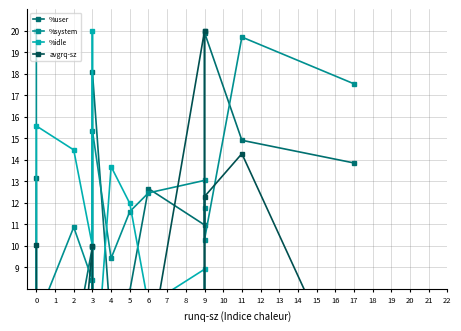

Which series ends up on top after the final intersection of %user and %idle?

%user